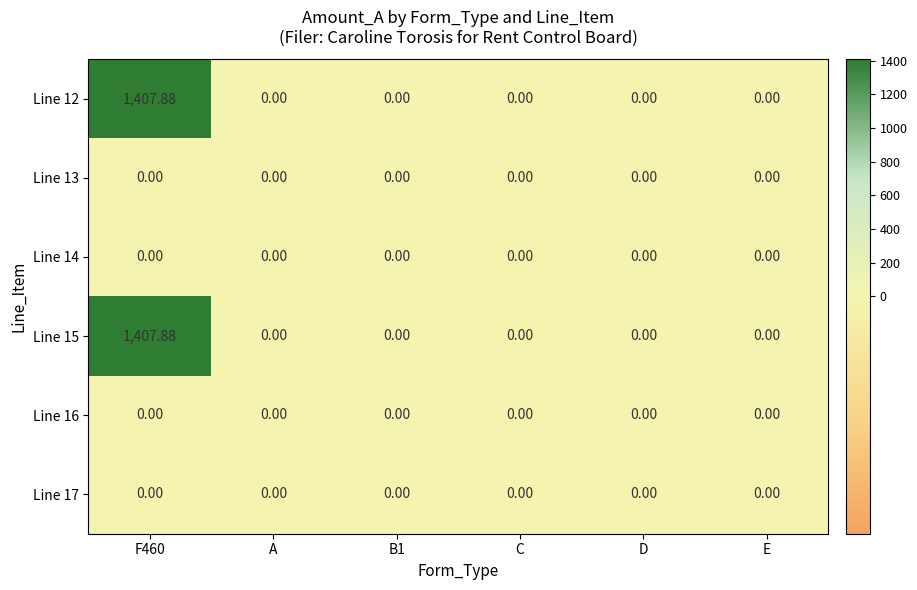

Reading right to left, transcribe all the data shown in this chart.

row_0: E=0.0	D=0.0	C=0.0	B1=0.0	A=0.0	F460=1407.9
row_1: E=0.0	D=0.0	C=0.0	B1=0.0	A=0.0	F460=0.0
row_2: E=0.0	D=0.0	C=0.0	B1=0.0	A=0.0	F460=0.0
row_3: E=0.0	D=0.0	C=0.0	B1=0.0	A=0.0	F460=1407.9
row_4: E=0.0	D=0.0	C=0.0	B1=0.0	A=0.0	F460=0.0
row_5: E=0.0	D=0.0	C=0.0	B1=0.0	A=0.0	F460=0.0